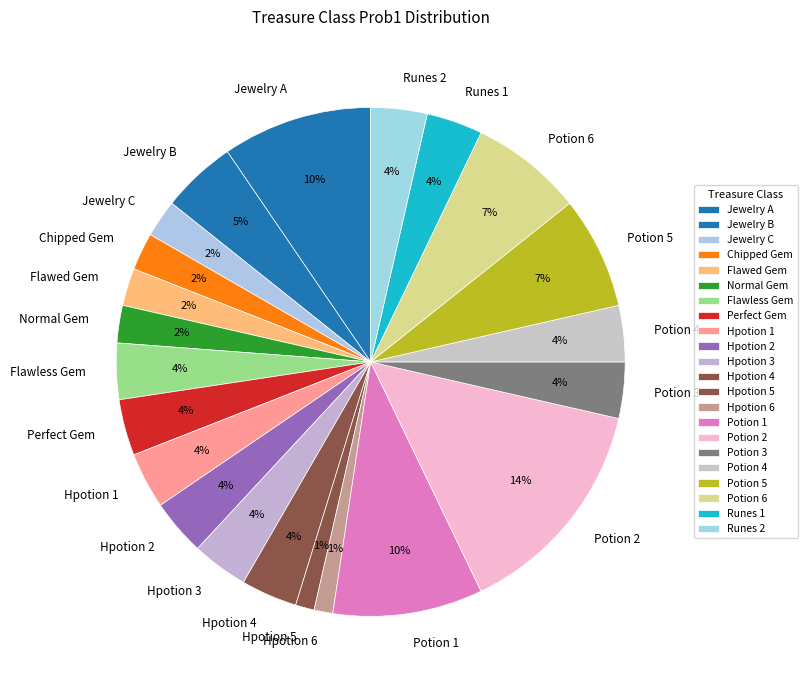

Is there any slice that represents more than half of the pie?

No